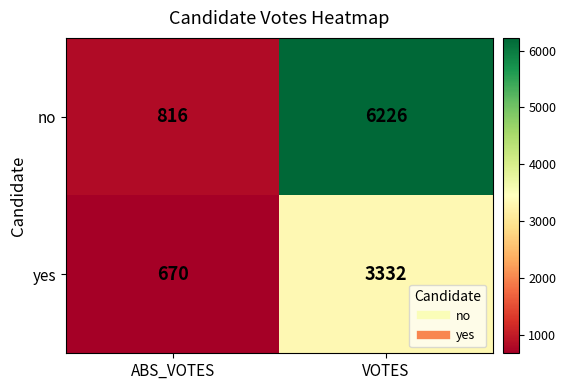

How many categories are shown in the chart?

2